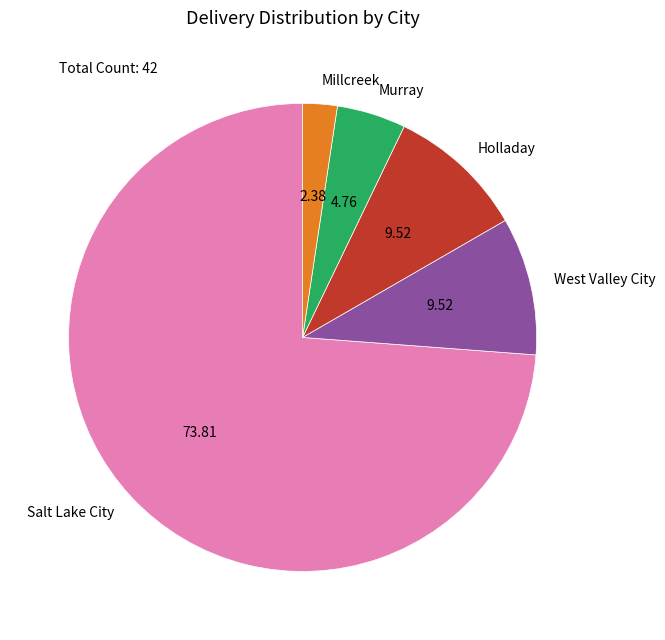

Approximately how many times larger is the value at West Valley City compared to Murray?

2.0